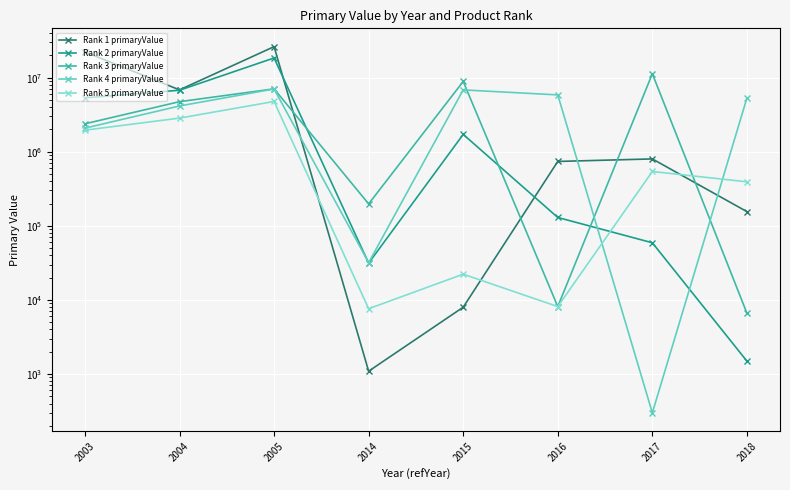

What is the maximum value shown in the chart?

26219372.0